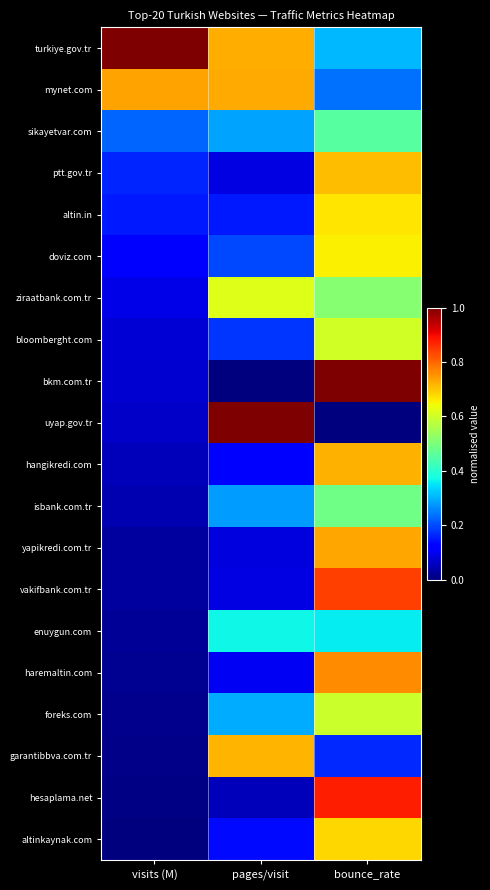

Between visits (M) and pages/visit, which is larger?

visits (M)